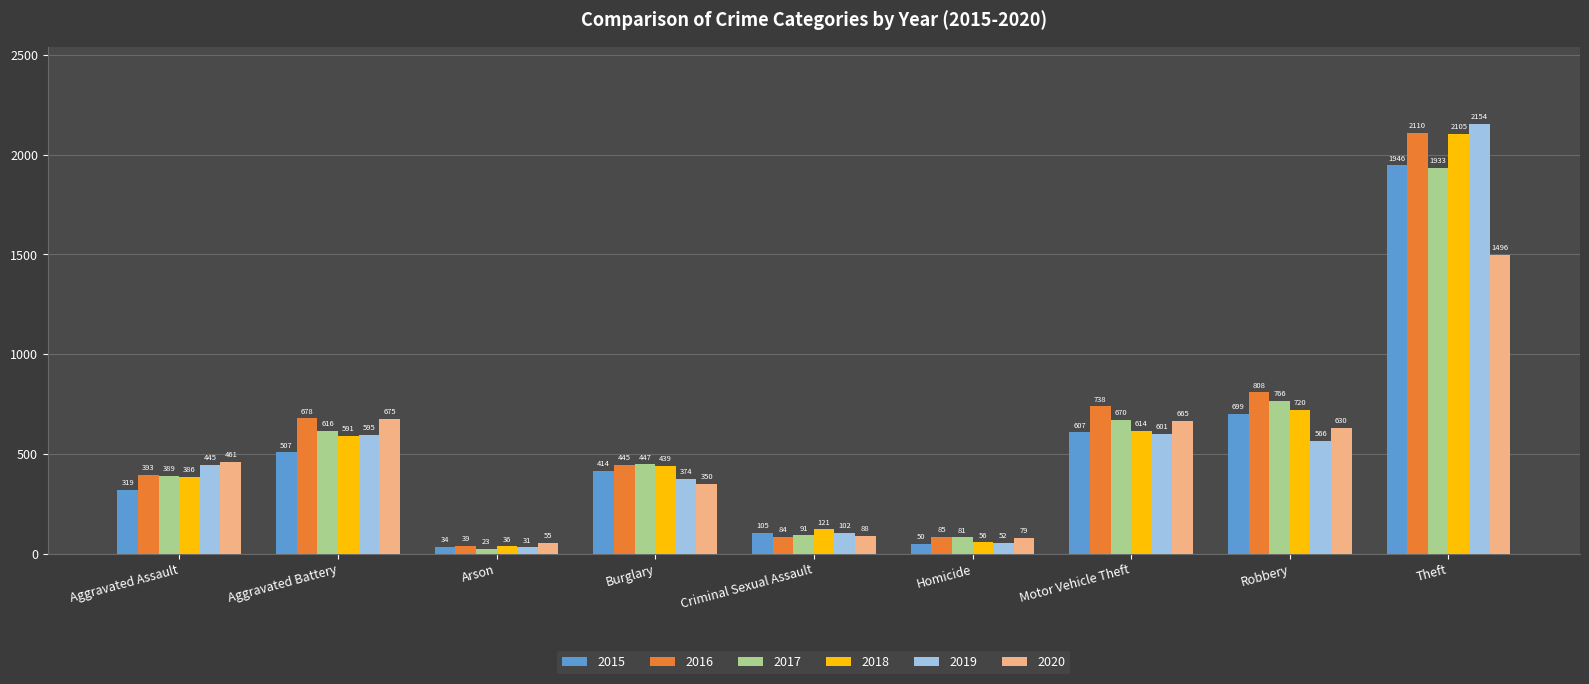

Rank the categories by 2015 value from highest to lowest.

Theft, Robbery, Motor Vehicle Theft, Aggravated Battery, Burglary, Aggravated Assault, Criminal Sexual Assault, Homicide, Arson